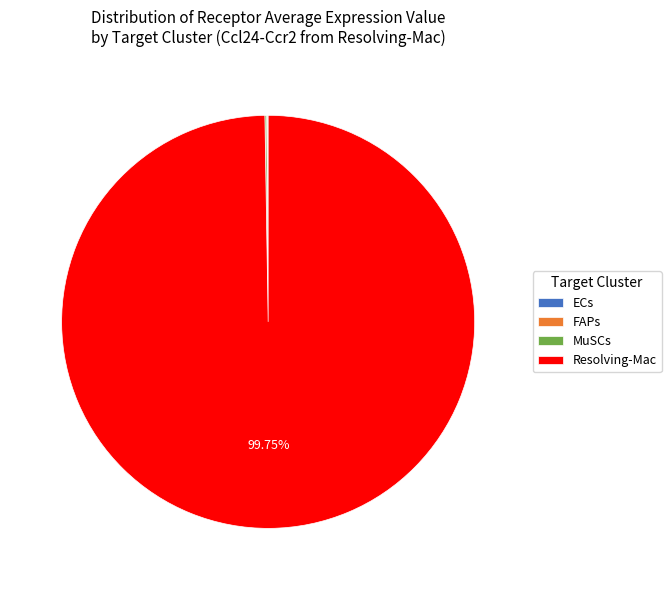

Which slice represents more than half of the pie?

Resolving-Mac